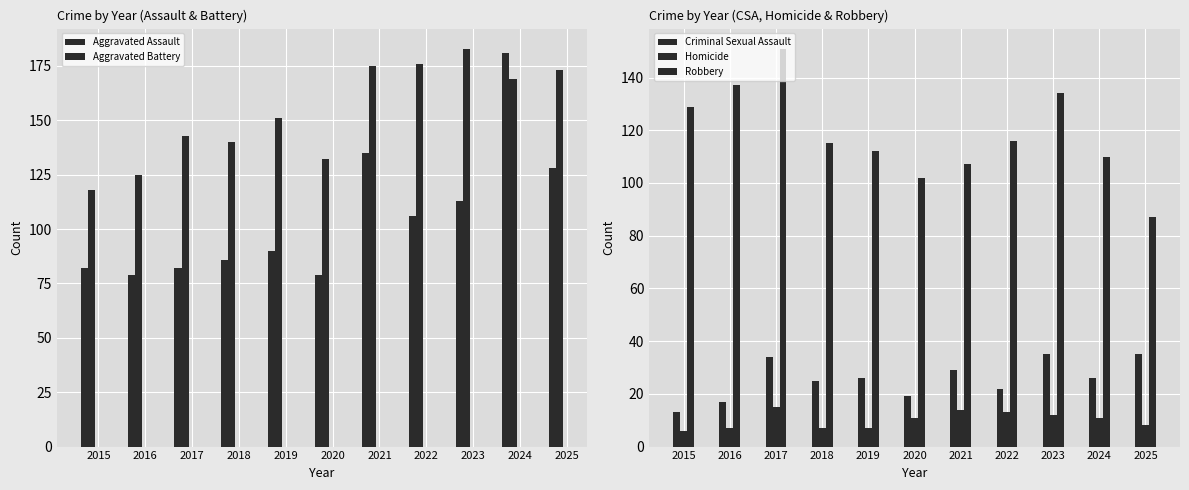

List the series in order of their peak value, lowest first.

Homicide, Criminal Sexual Assault, Robbery, Aggravated Assault, Aggravated Battery